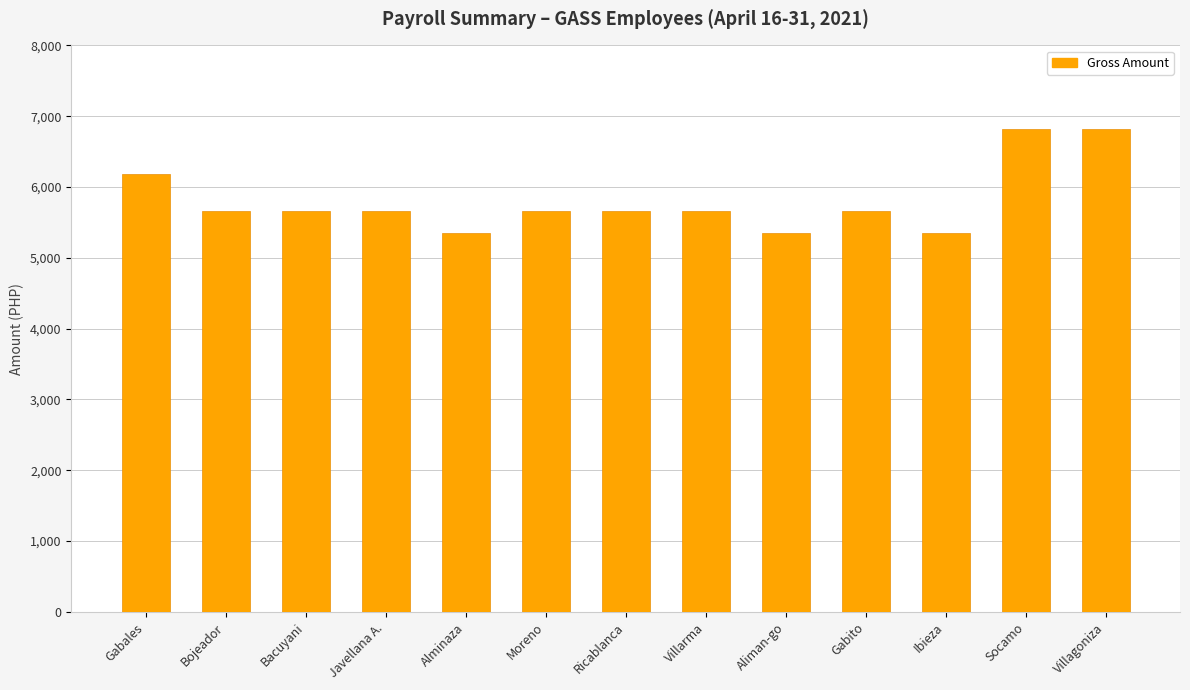

How many series are shown in this chart?

1